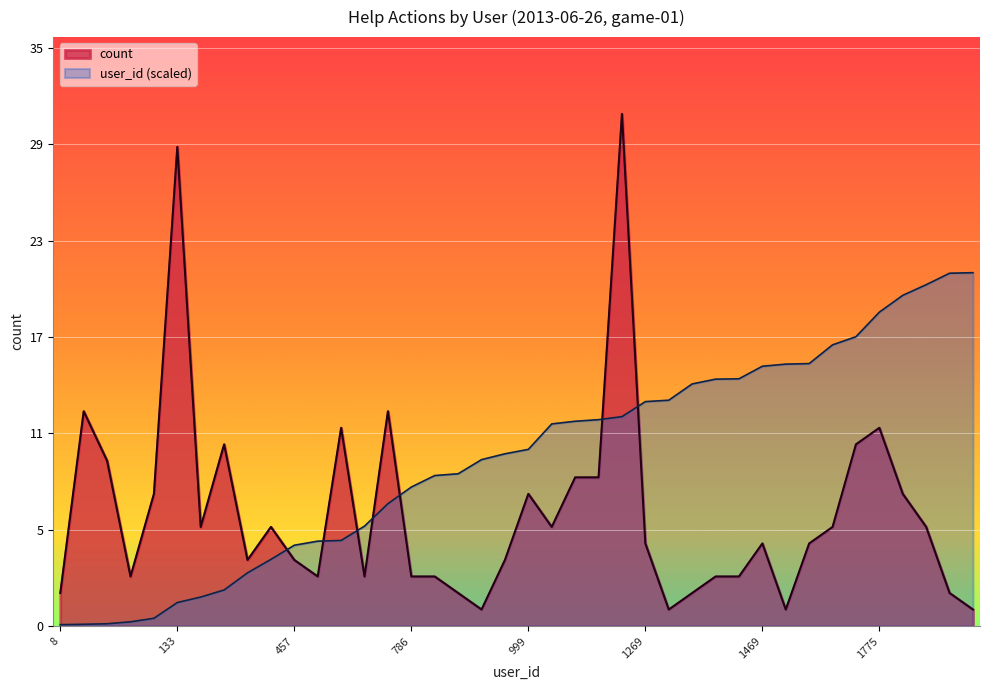

True or false: count has more than 2 points higher than both neighbors.

True